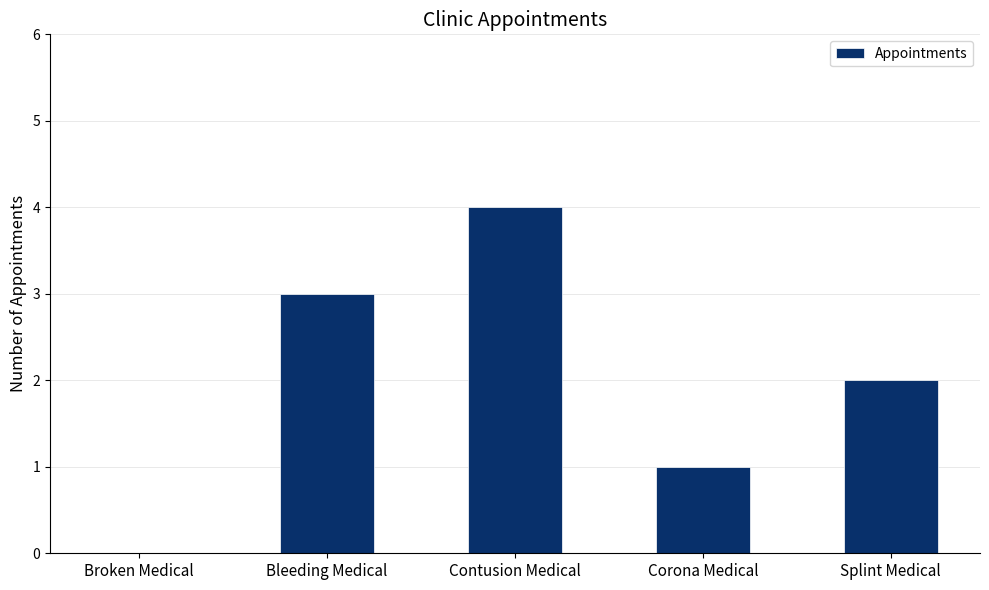

How many categories are shown in the chart?

5